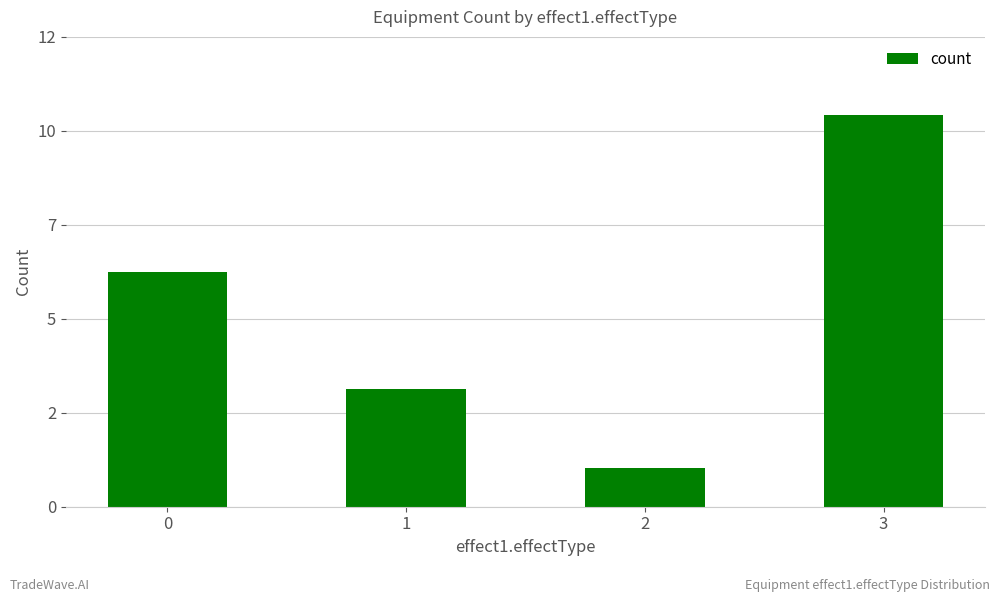

Does the chart contain any negative values?

No